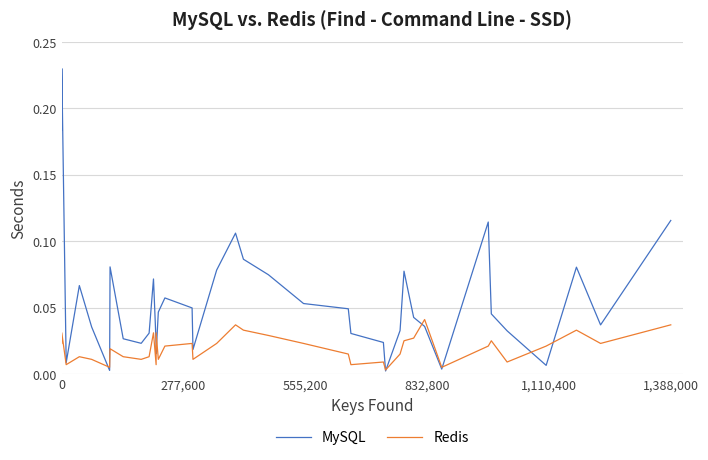

Is this an area chart (filled region under the line)?

No